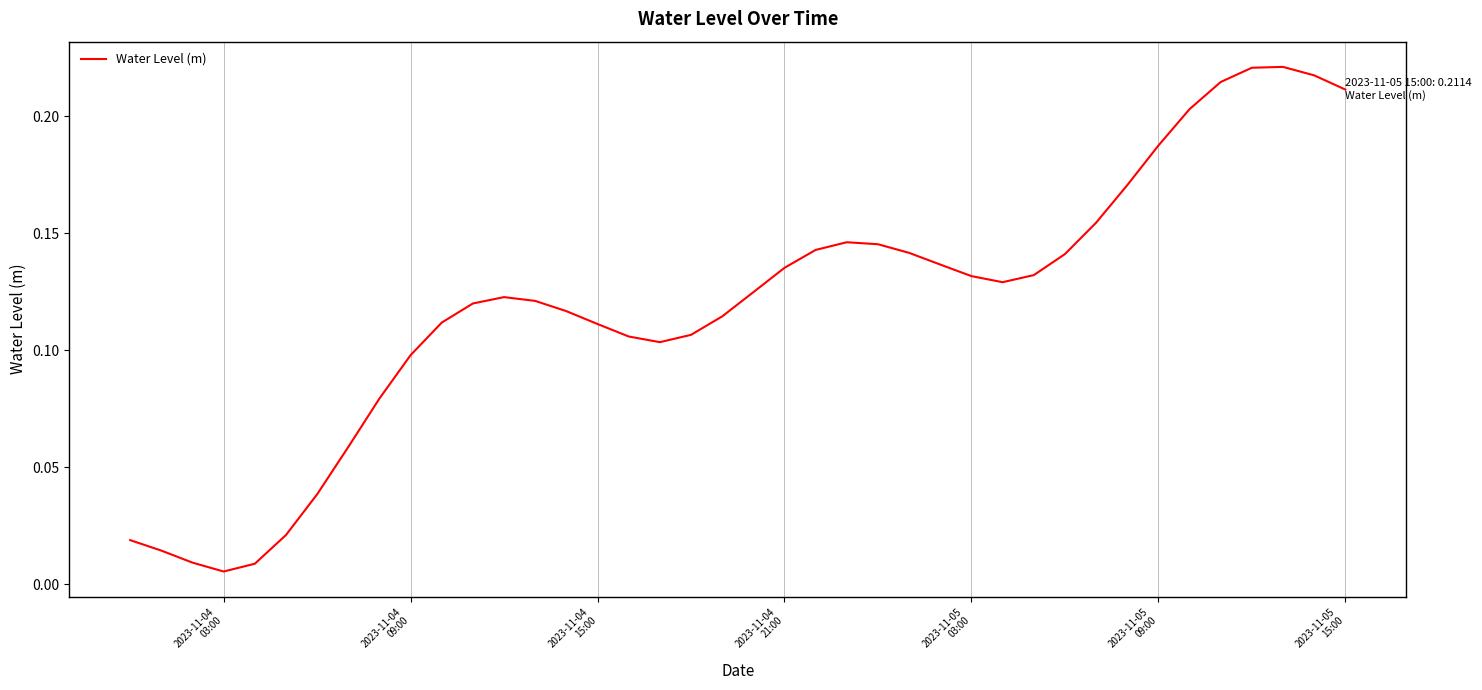

How many lines are shown in the chart?

1